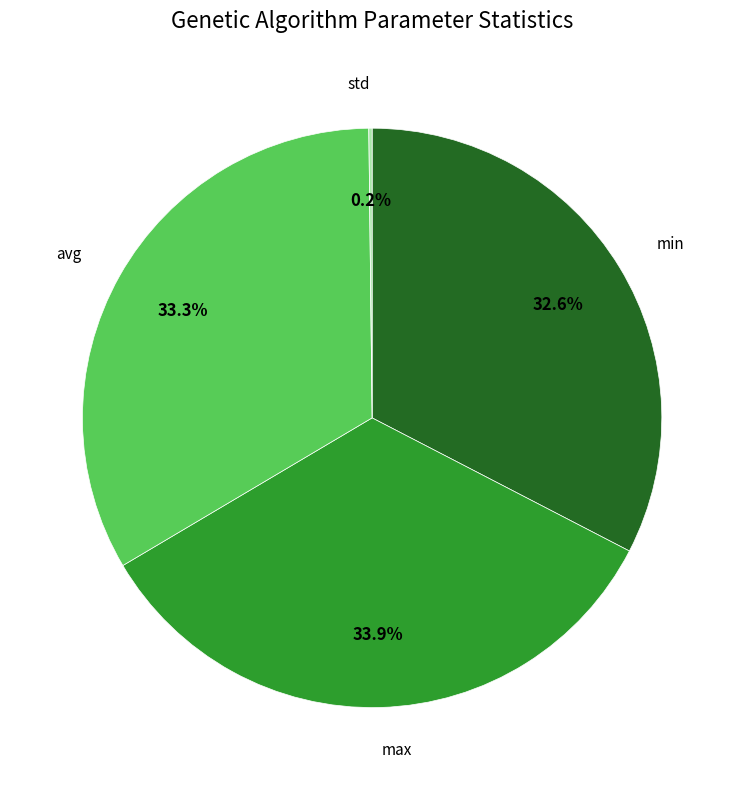

Does any single category account for the majority?

No